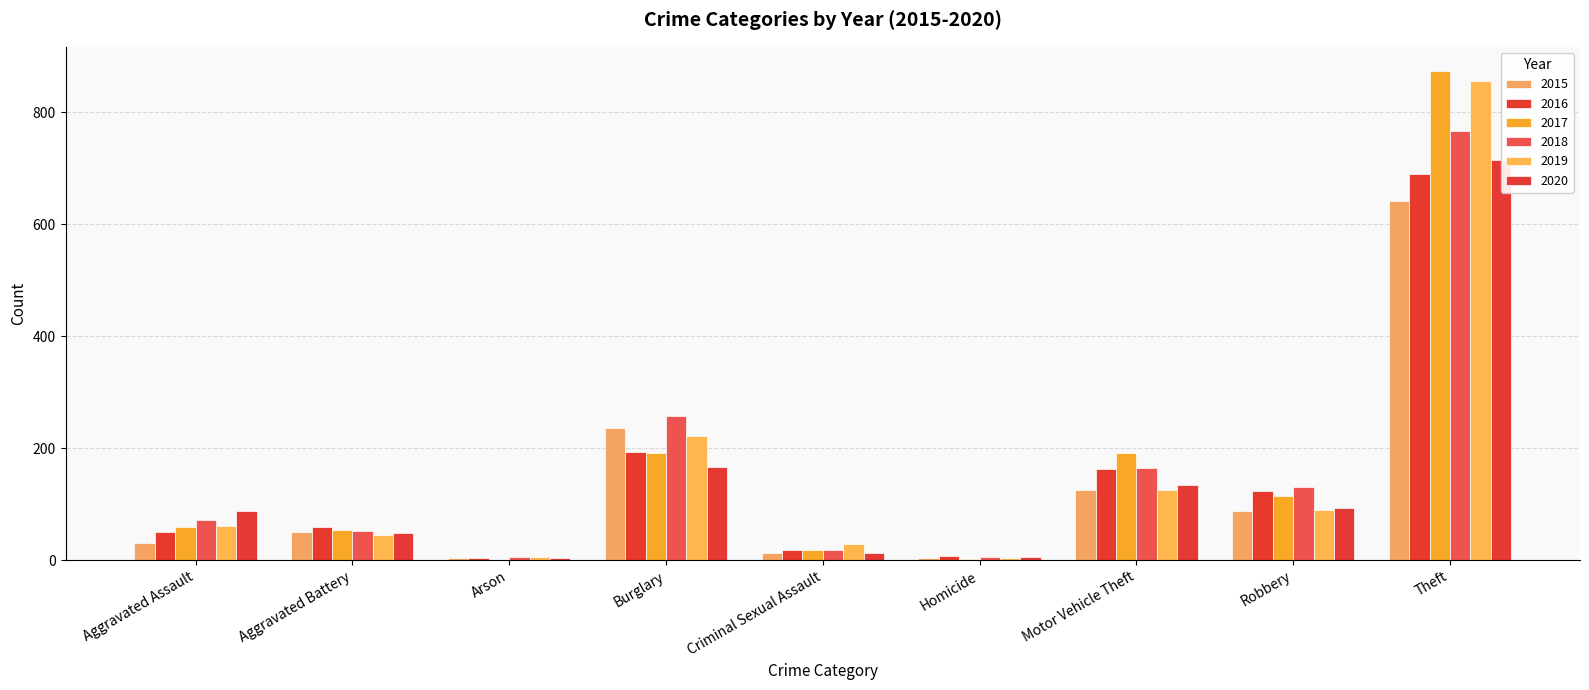

How many values in the 2019 series are below 61?

4